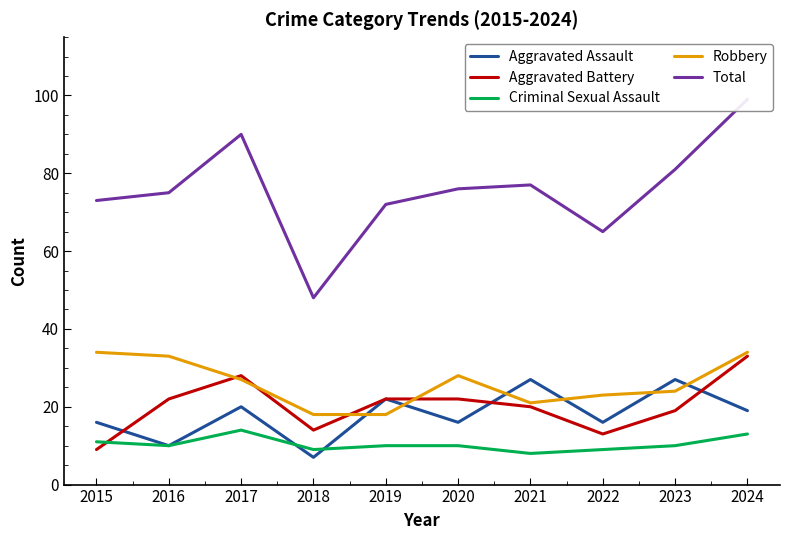

What is the sum of all Aggravated Battery values?

202